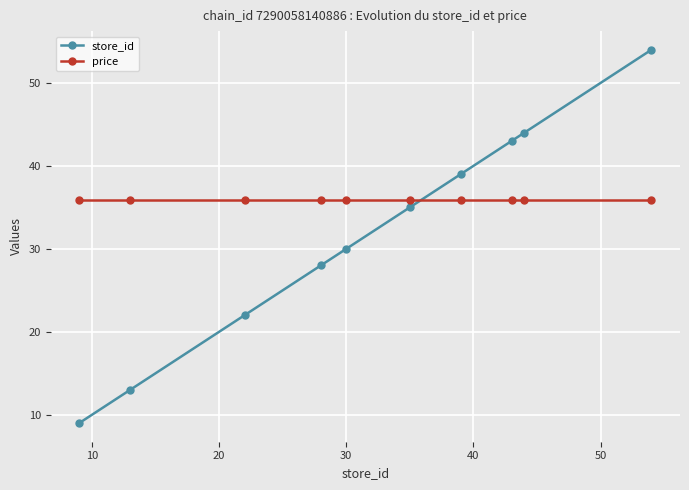

Reading left to right, list all the values displayed in this chart.

store_id: 9.0	13.0	22.0	28.0	30.0	35.0	39.0	43.0	44.0	54.0
price: 35.9	35.9	35.9	35.9	35.9	35.9	35.9	35.9	35.9	35.9